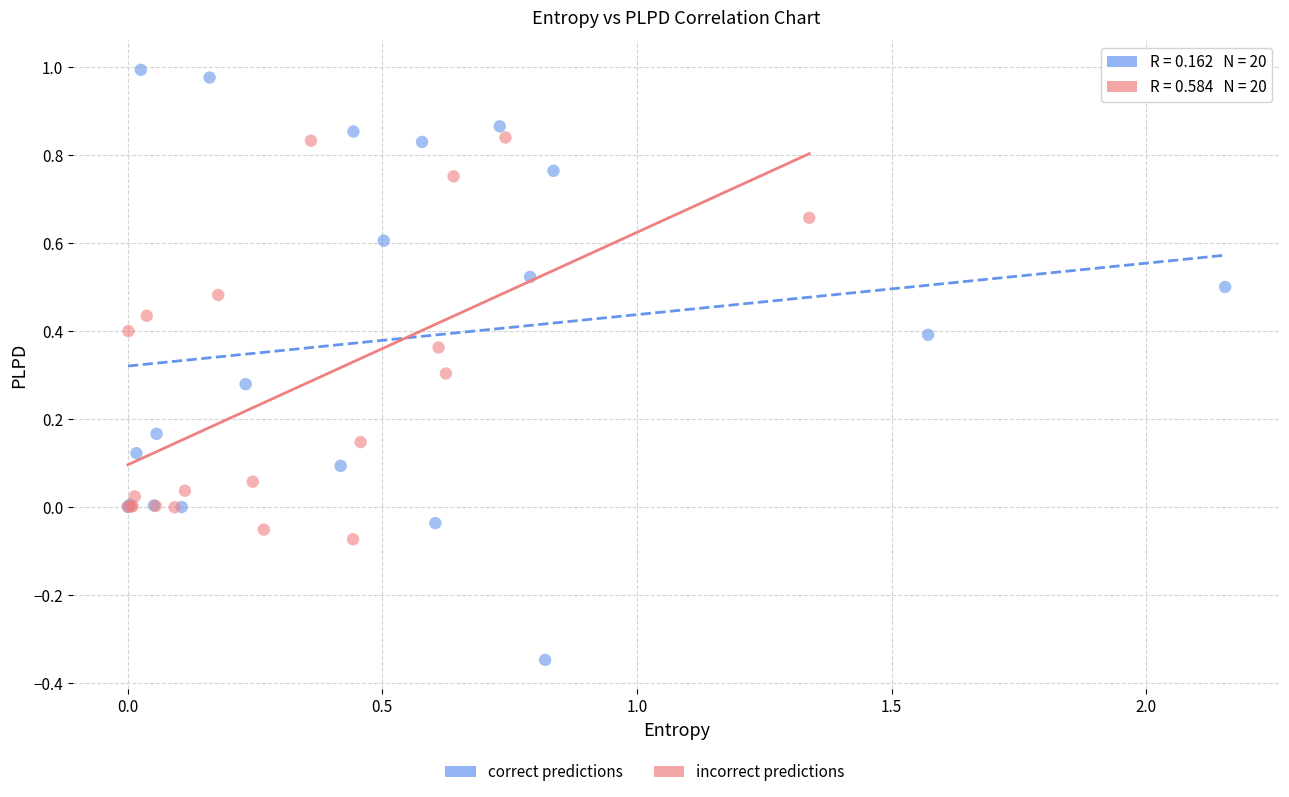

Which series has the widest spread of Y values?

correct predictions